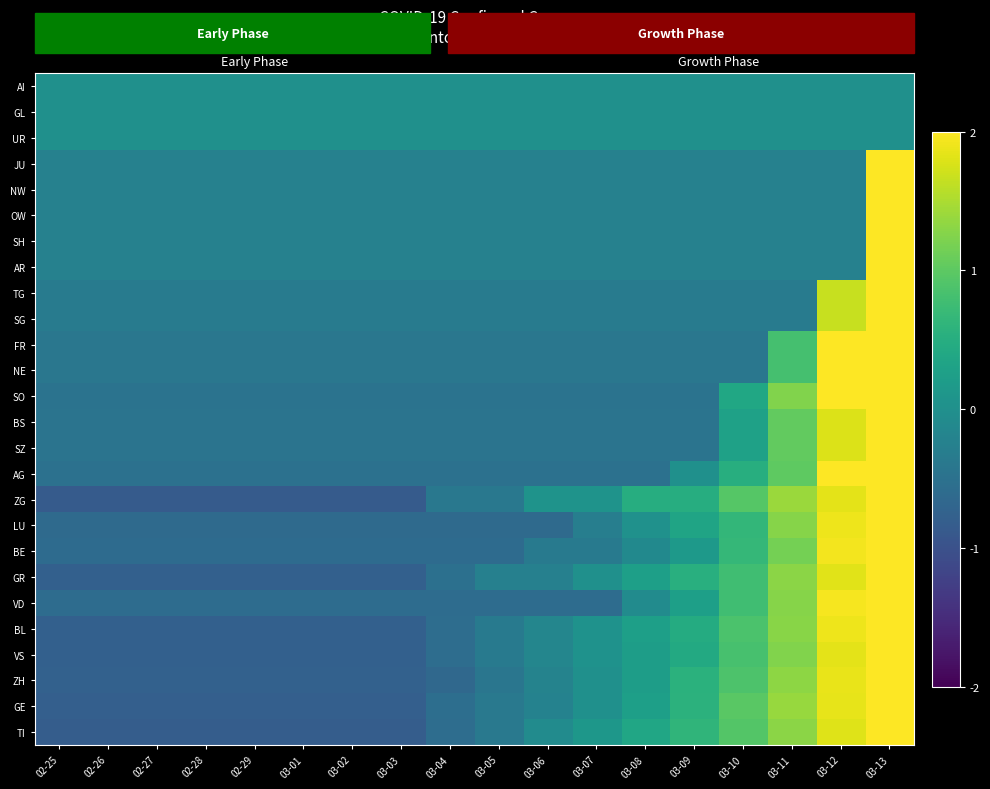

How many data points in BL are above 0?

7